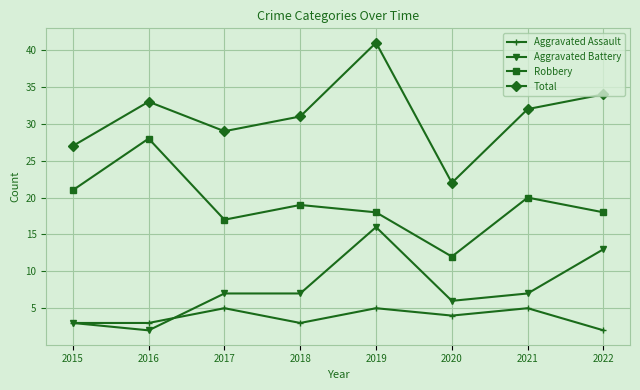

Which series ends up on top after the final intersection of Aggravated Battery and Aggravated Assault?

Aggravated Battery